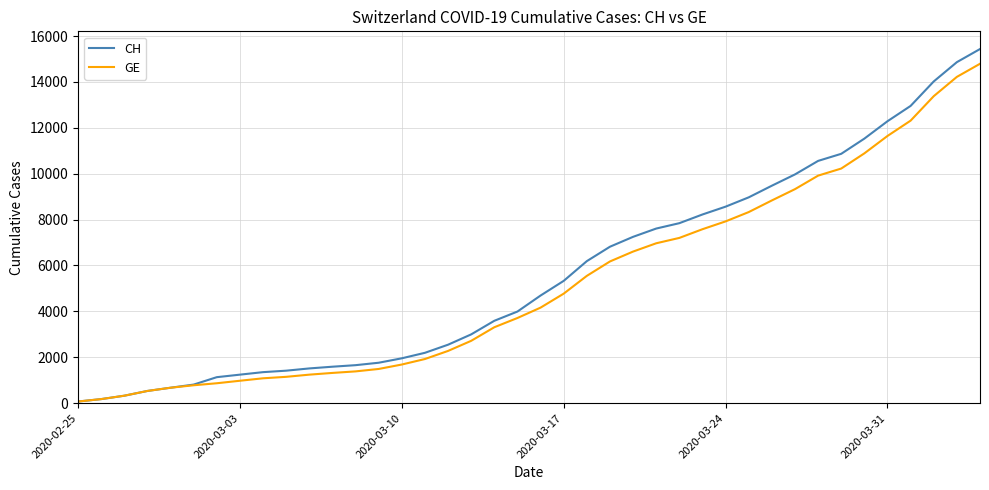

Which series has the largest range (max minus min)?

CH